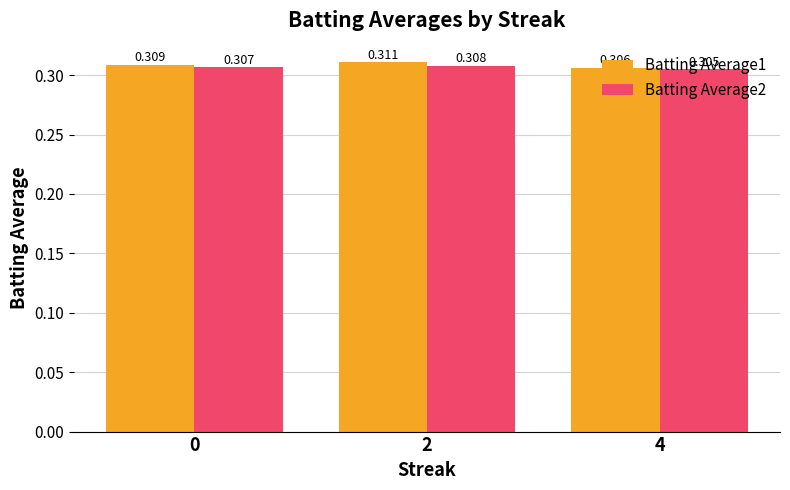

Rank the series by their maximum value, from lowest to highest.

Batting Average2, Batting Average1